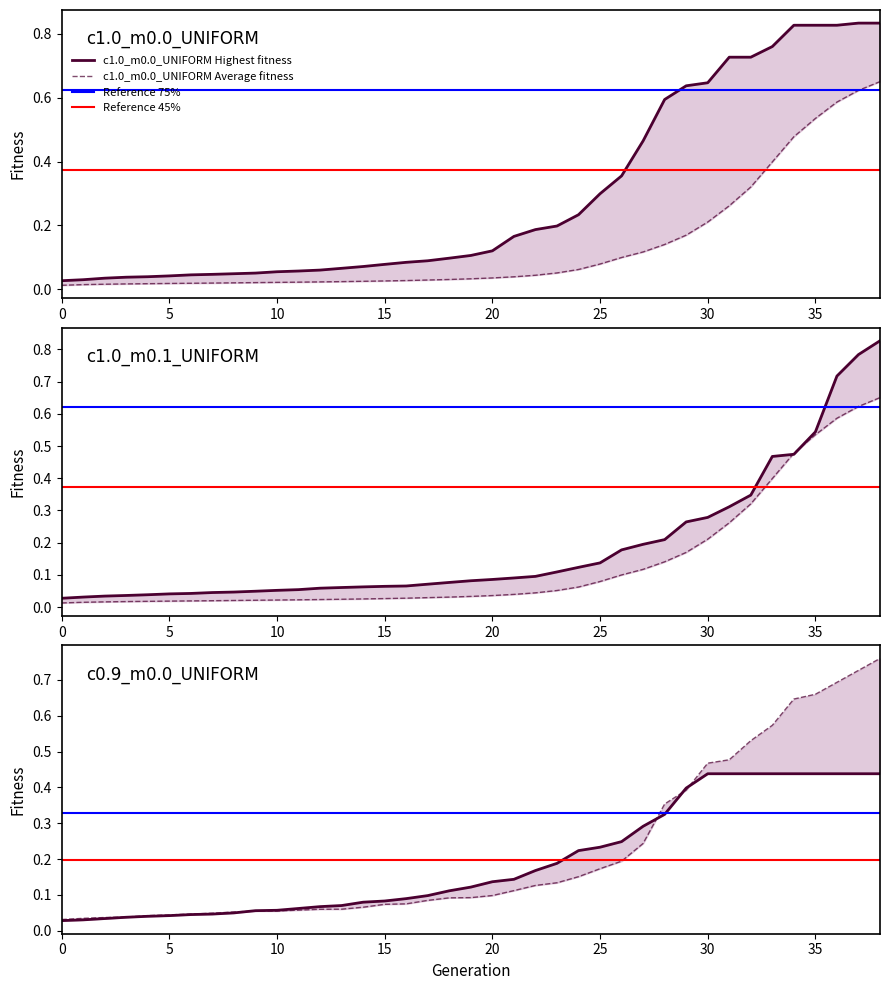

Is this an area chart (filled region under the line)?

No